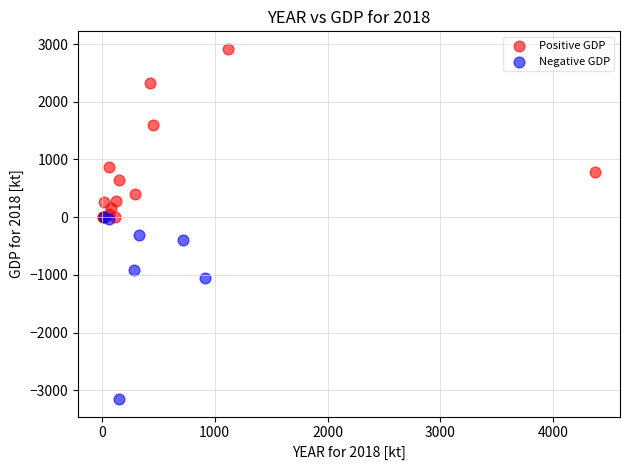

What are all the series names shown in the legend?

Positive GDP, Negative GDP